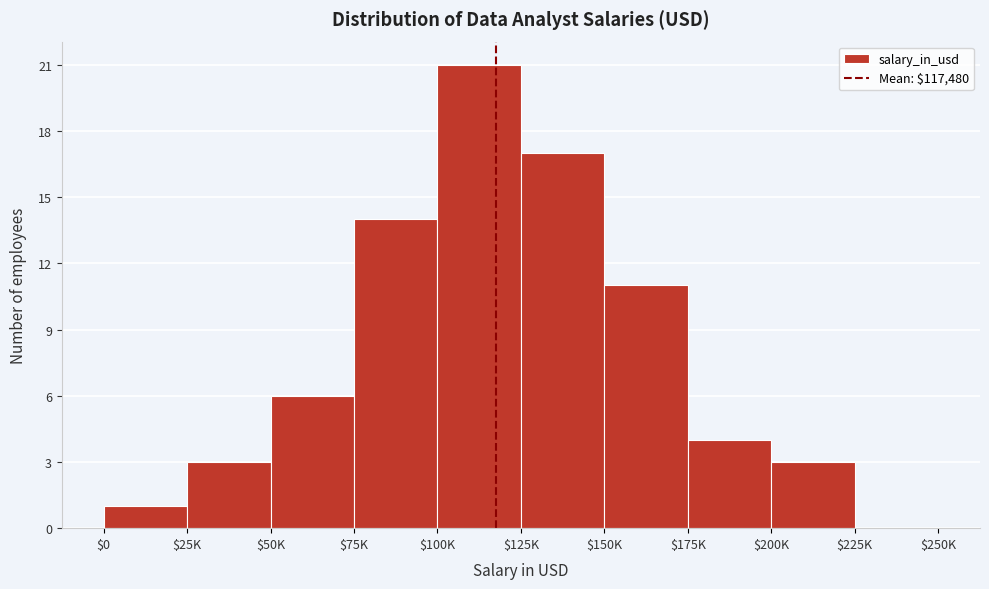

True or false: the data shows 2 at $200K.

False